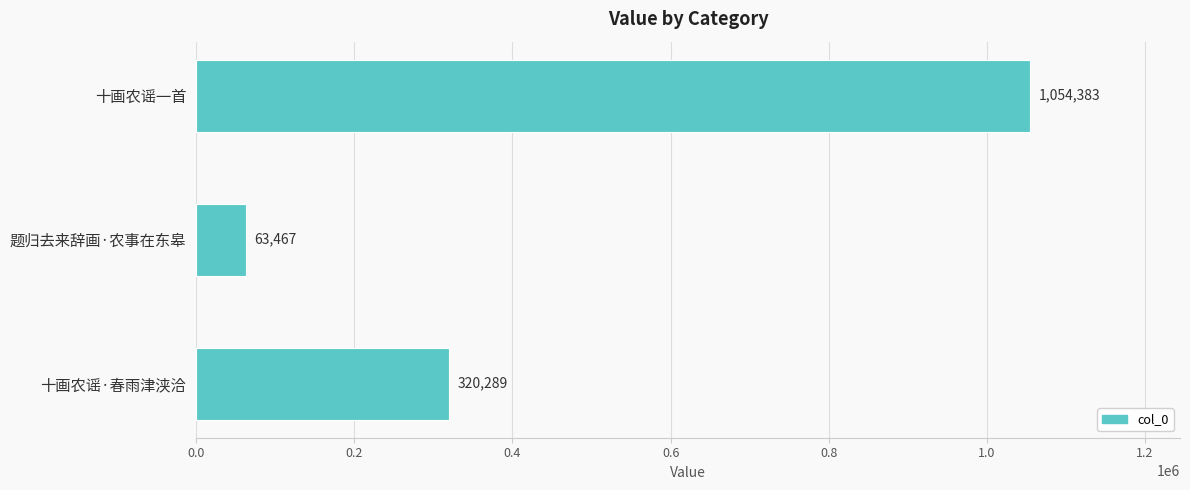

Read the value at 十画农谣·春雨津浃洽.

320289